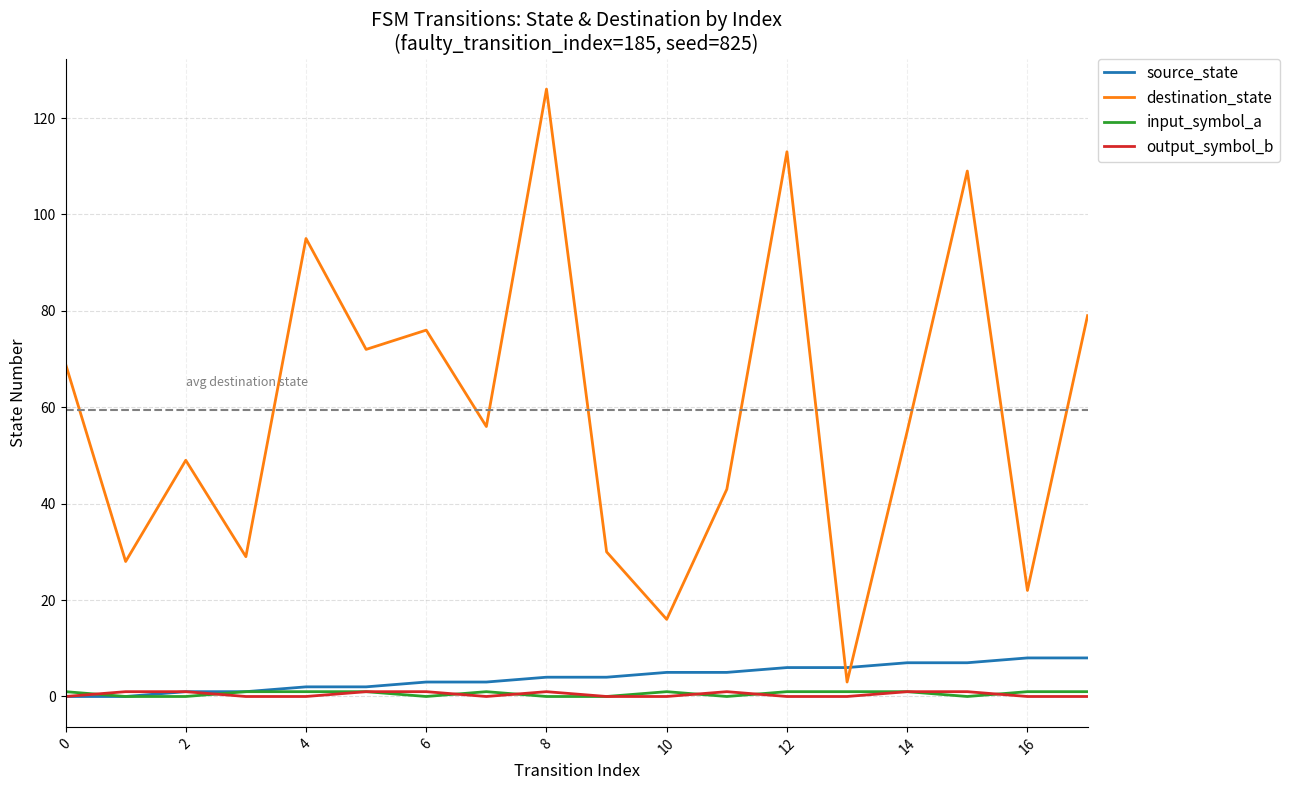

Which series has the largest range (max minus min)?

destination_state